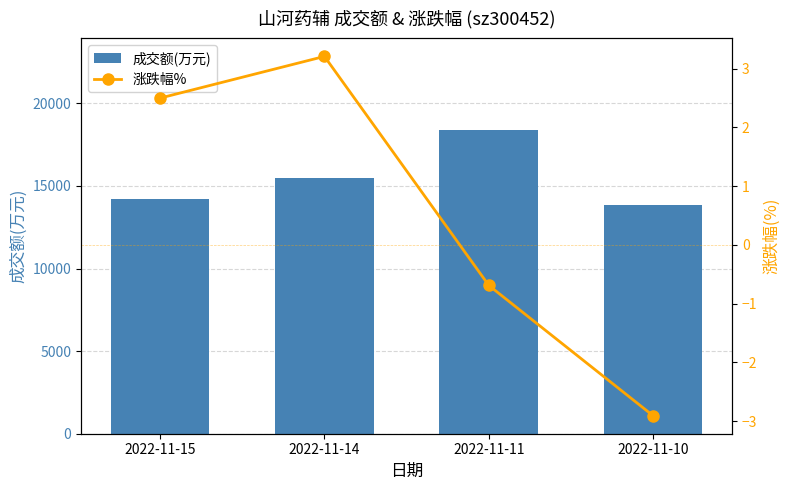

What is the lowest value of the 涨跌幅% series?

-2.9